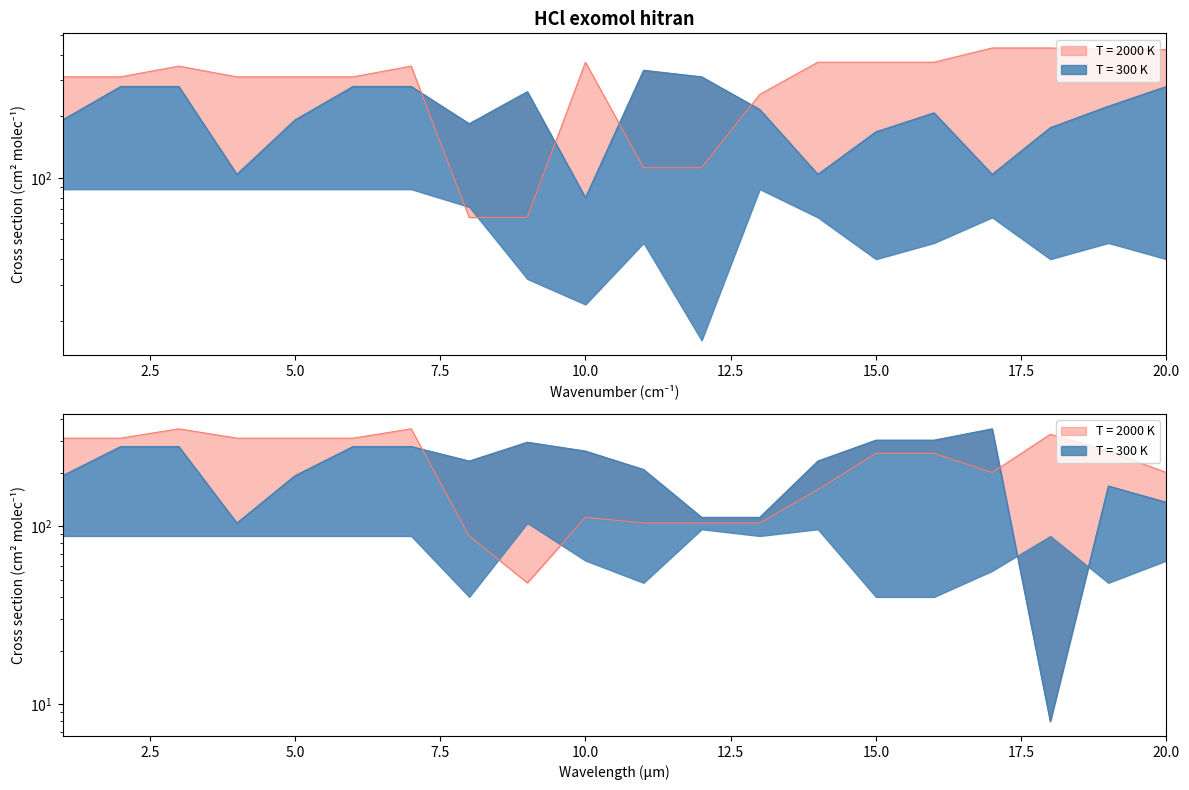

Reading right to left, list all the values displayed in this chart.

col_104_a: 20=280	19=224	18=176	17=104	16=208	15=168	14=104	13=216	12=312	11=336	10=80	9=264	8=184	7=280	6=280	5=192	4=104	3=280	2=280	1=192
col_312_a: 20=424	19=424	18=432	17=432	16=368	15=368	14=368	13=256	12=112	11=112	10=368	9=64	8=64	7=352	6=312	5=312	4=312	3=352	2=312	1=312
col_104_b: 20=136	19=168	18=8	17=352	16=304	15=304	14=232	13=112	12=112	11=208	10=264	9=296	8=232	7=280	6=280	5=192	4=104	3=280	2=280	1=192
col_312_b: 20=200	19=264	18=328	17=200	16=256	15=256	14=160	13=104	12=104	11=104	10=112	9=48	8=88	7=352	6=312	5=312	4=312	3=352	2=312	1=312